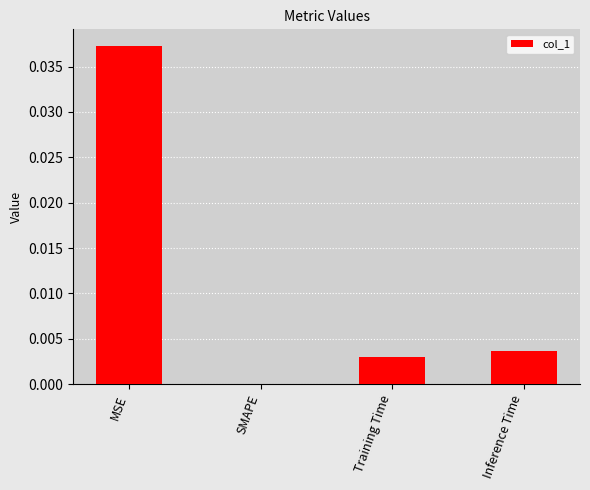

How many values are above zero?

3